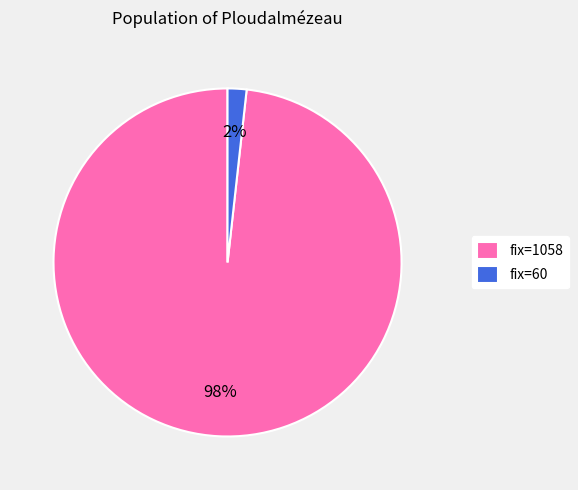

Is it true that fix=1058 is 98% of the pie?

True